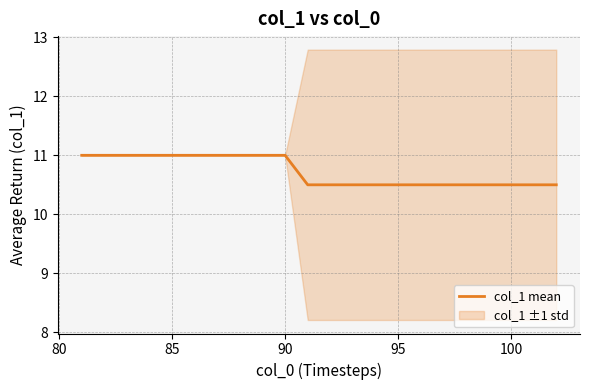

True or false: there are more than 0 points higher than both neighbors.

False